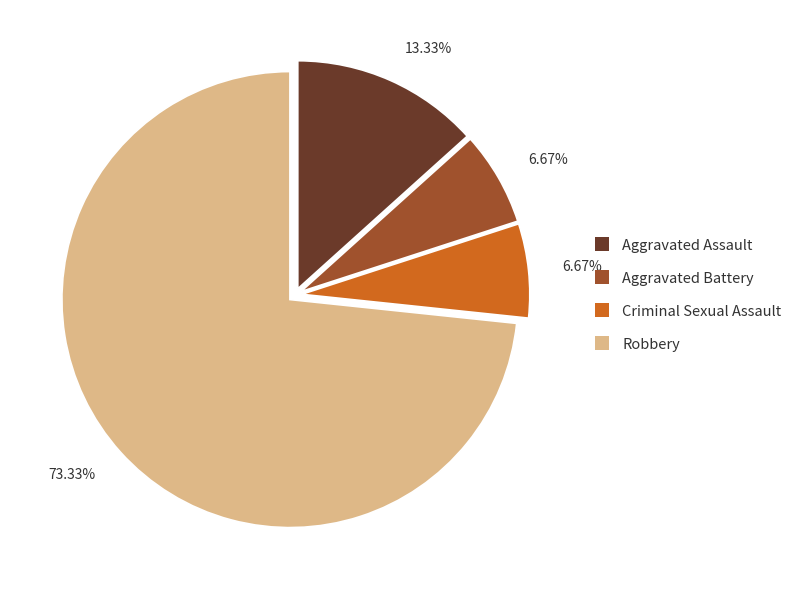

How many slices are in this pie chart?

4